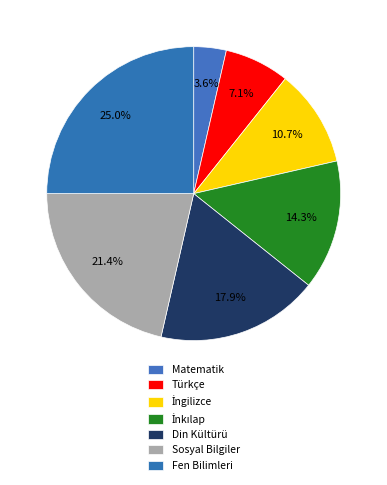

Is there a majority slice in this chart?

No